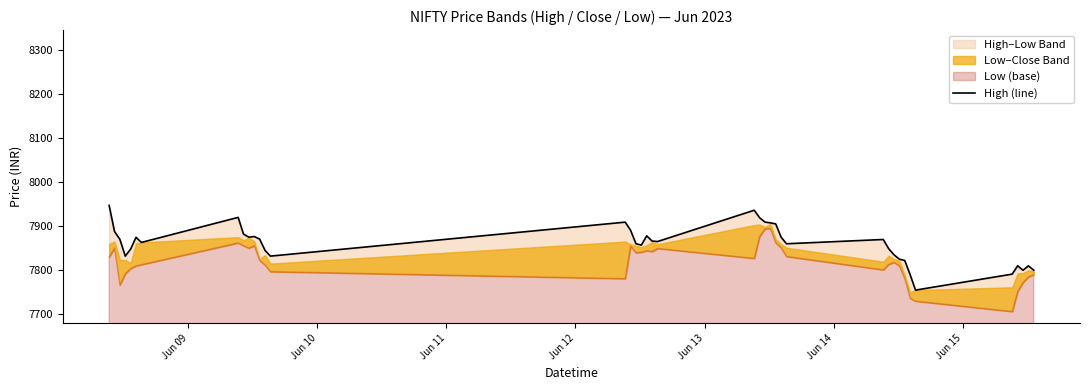

Count the number of categories in the chart.

40